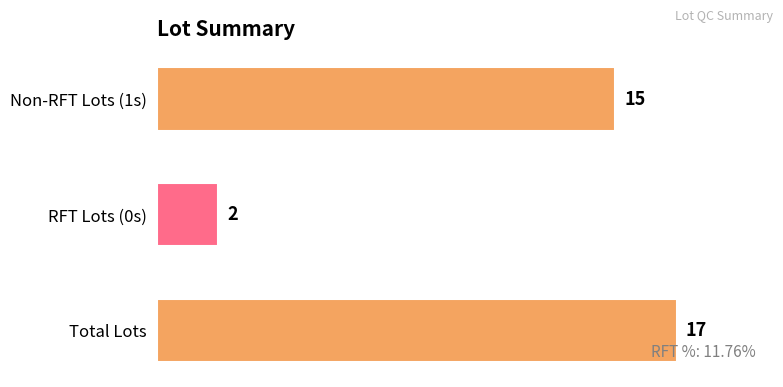

How many series are shown in this chart?

1